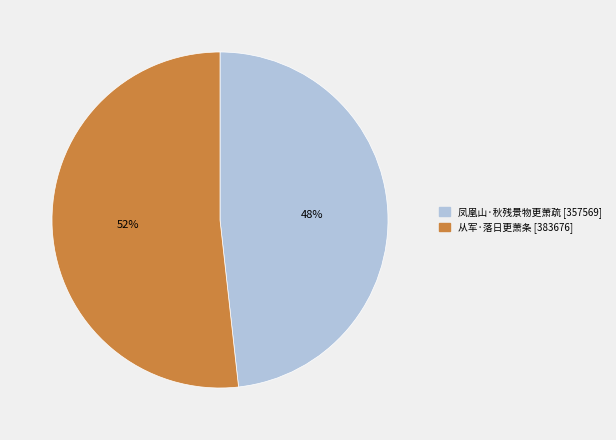

Count the number of slices in the pie.

2